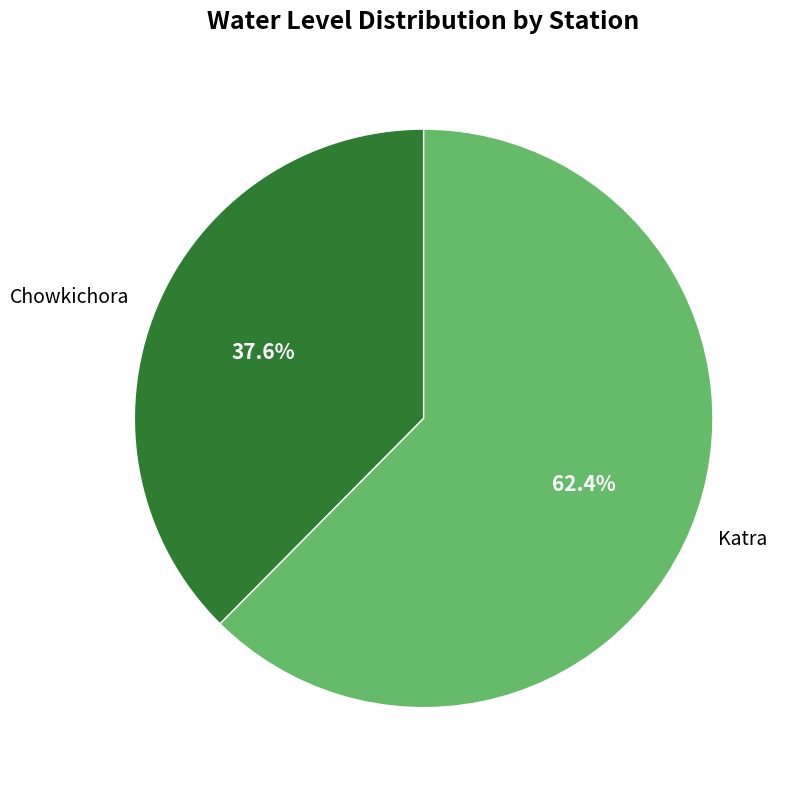

Approximately how many times larger is the value at Chowkichora compared to Katra?

0.6